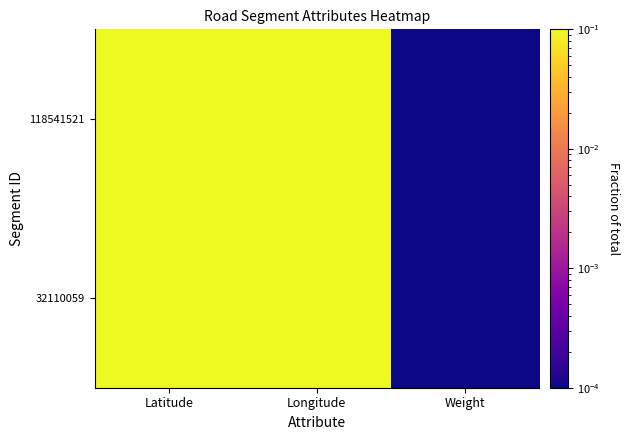

Between Latitude and Longitude, which is larger?

Latitude